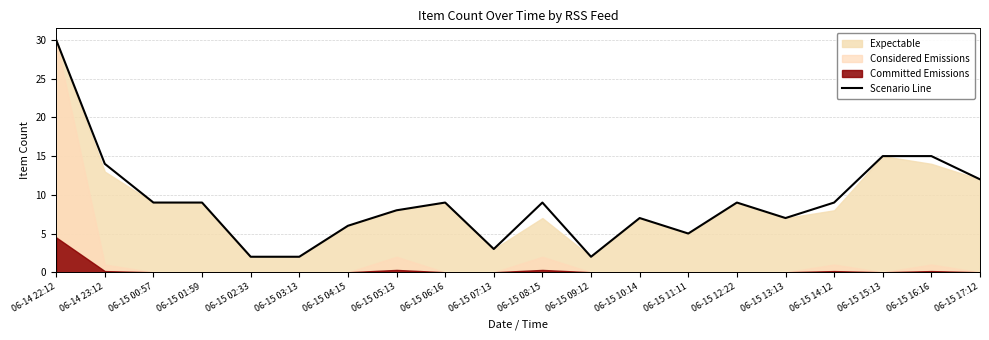

List the labels in order of value, smallest first.

06-15 02:33, 06-15 03:13, 06-15 09:12, 06-15 07:13, 06-15 11:11, 06-15 04:15, 06-15 10:14, 06-15 13:13, 06-15 05:13, 06-15 00:57, 06-15 01:59, 06-15 06:16, 06-15 08:15, 06-15 12:22, 06-15 14:12, 06-15 17:12, 06-14 23:12, 06-15 15:13, 06-15 16:16, 06-14 22:12